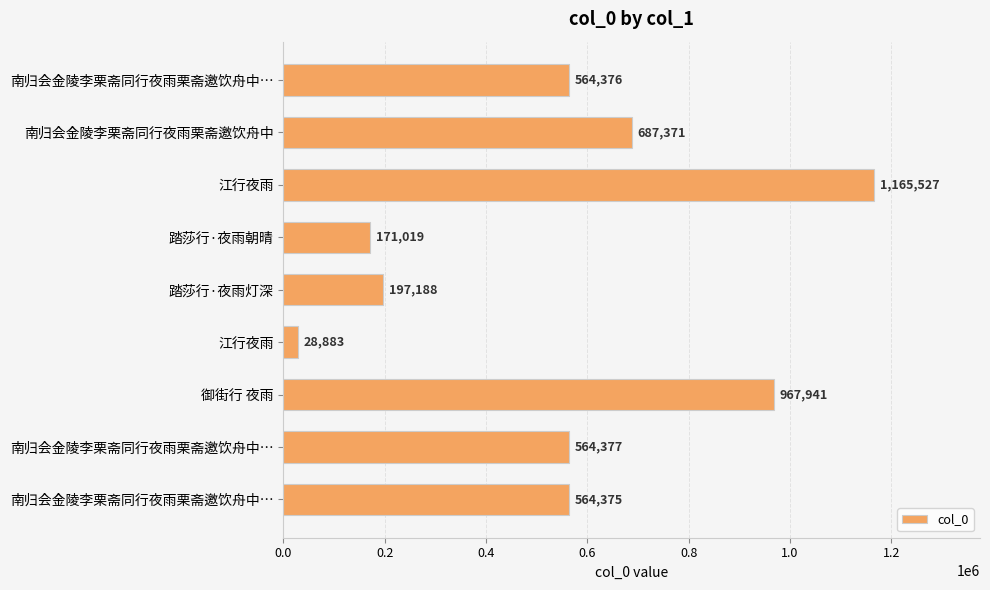

Does the chart contain any negative values?

No